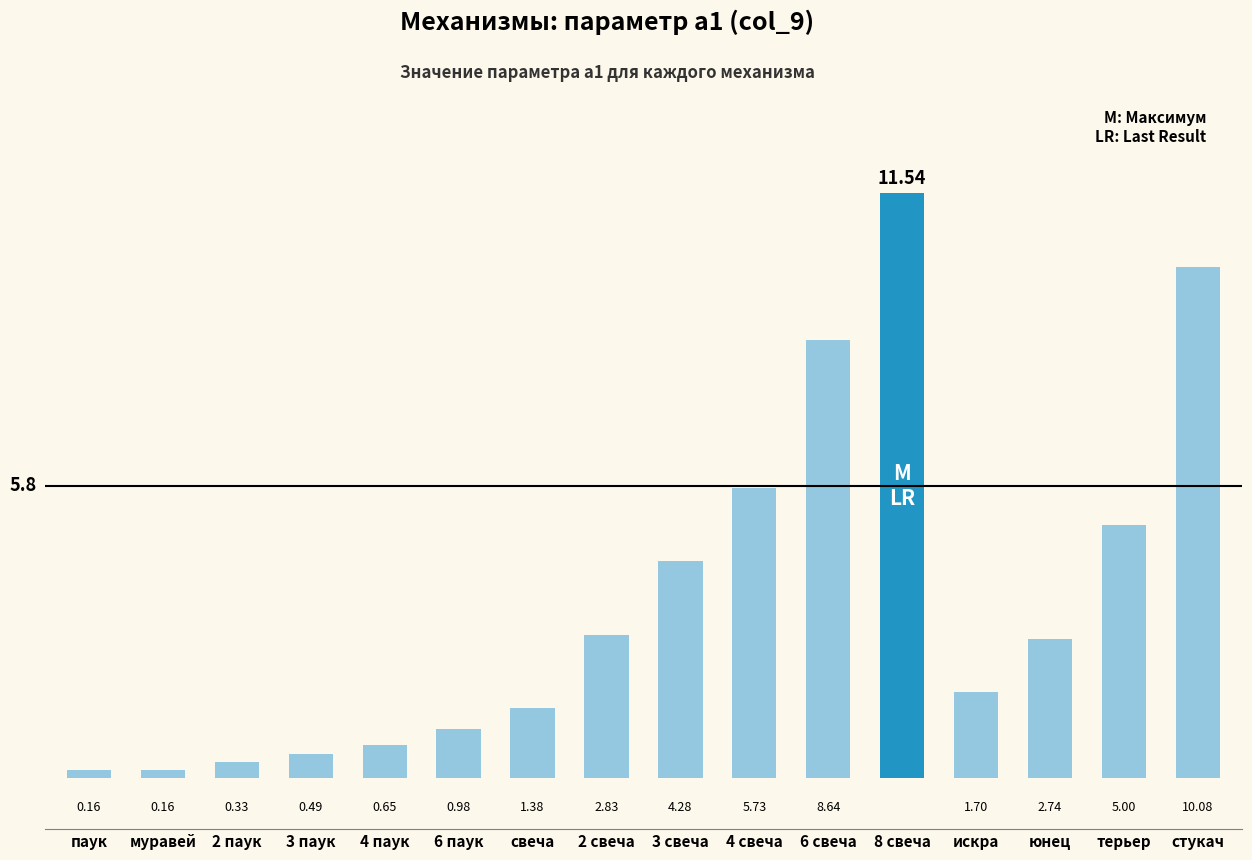

What is the ratio of the value at терьер to the value at 6 свеча?

0.6